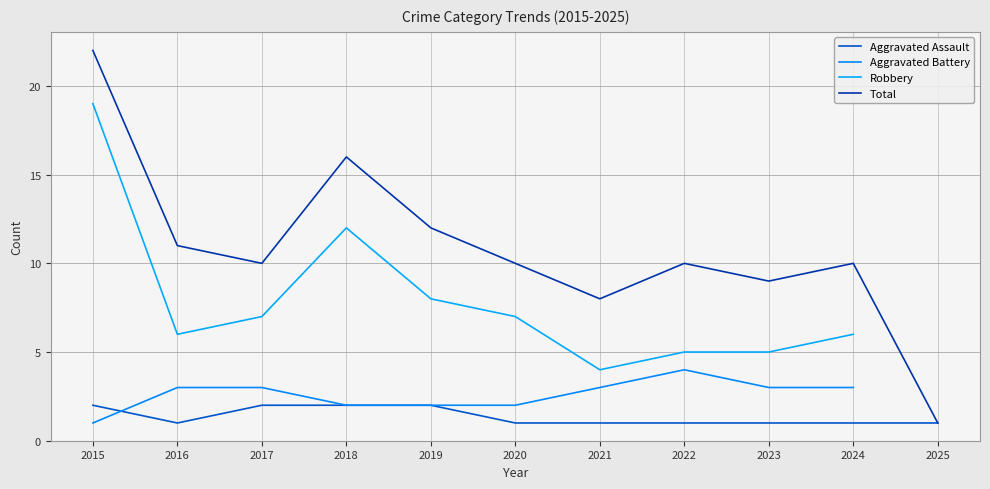

At how many categories does at least one series exceed 1?

10